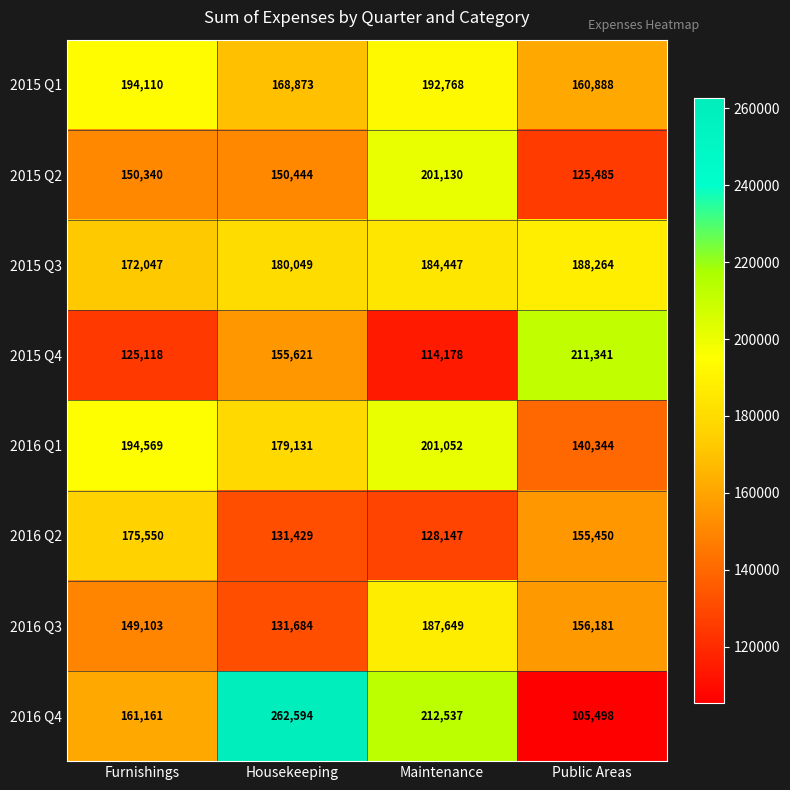

Is it true that 2015 Q3 equals 245541 at Furnishings?

False